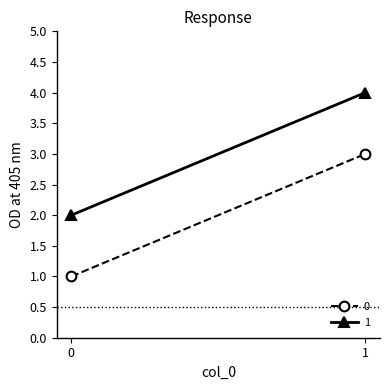

Rank the series by their maximum value, from lowest to highest.

0, 1